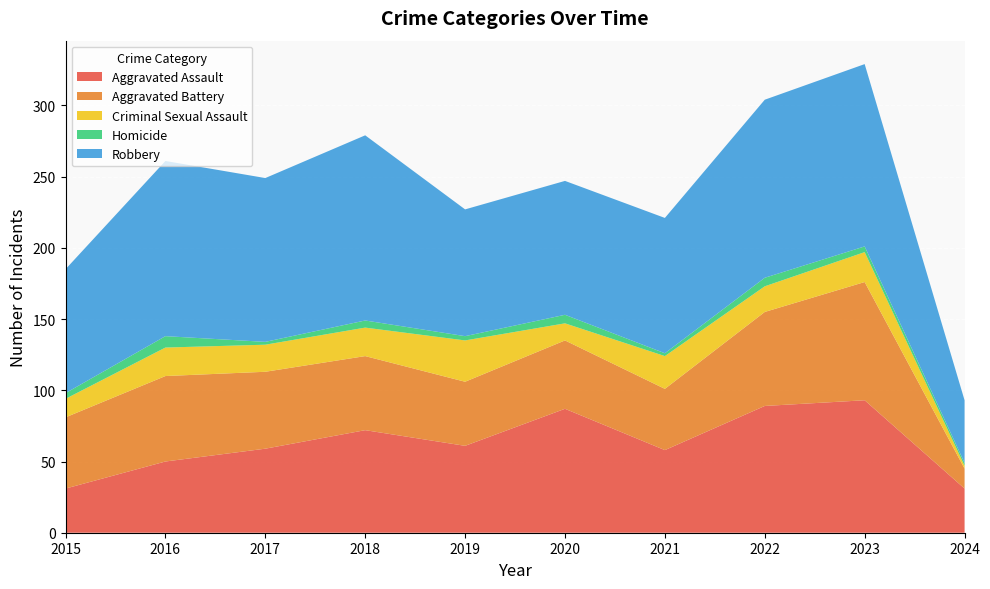

Reading right to left, extract all data points from this chart.

Aggravated Assault: 31	93	89	58	87	61	72	59	50	31
Aggravated Battery: 14	83	66	43	48	45	52	54	60	50
Criminal Sexual Assault: 2	21	18	23	12	29	20	19	20	13
Homicide: 2	4	6	2	6	3	5	2	8	4
Robbery: 44	128	125	95	94	89	130	115	123	87